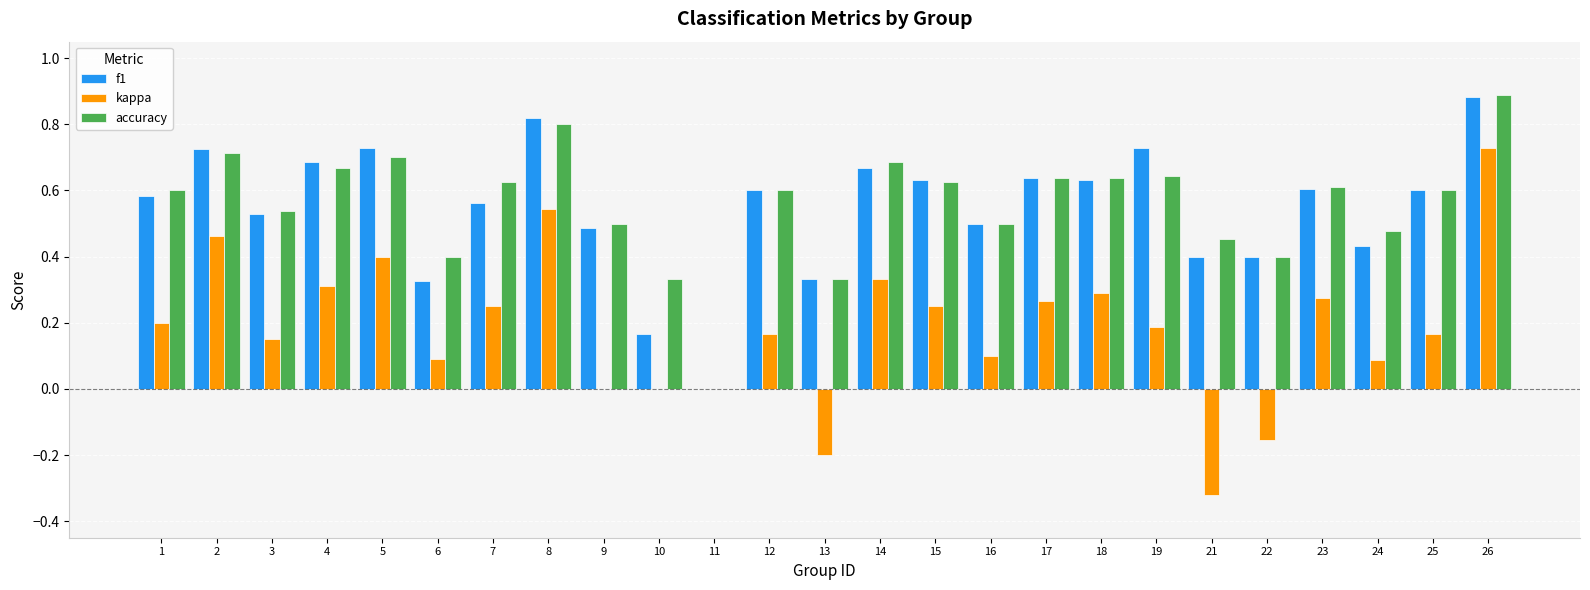

Are the bars horizontal?

No